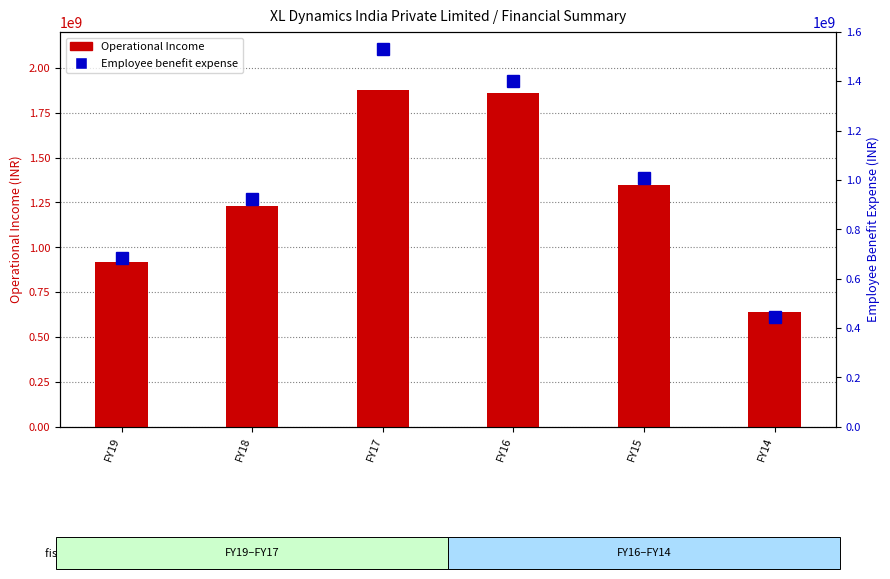

At which label is Employee benefit expense closest to 987974982?

FY15